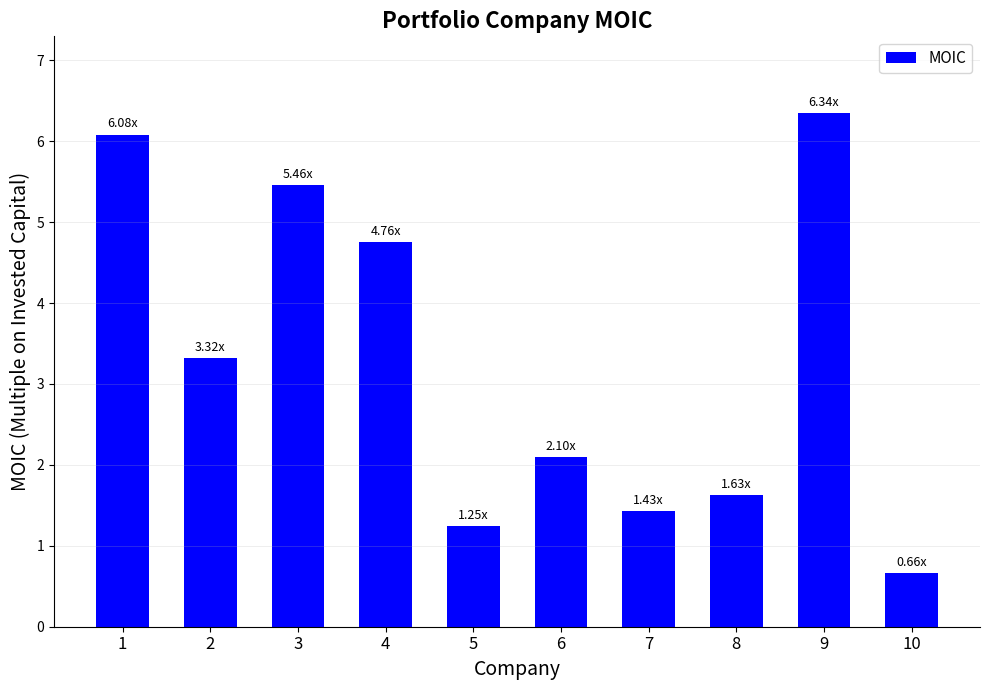

What is the difference between the values at 8 and 6?

0.5